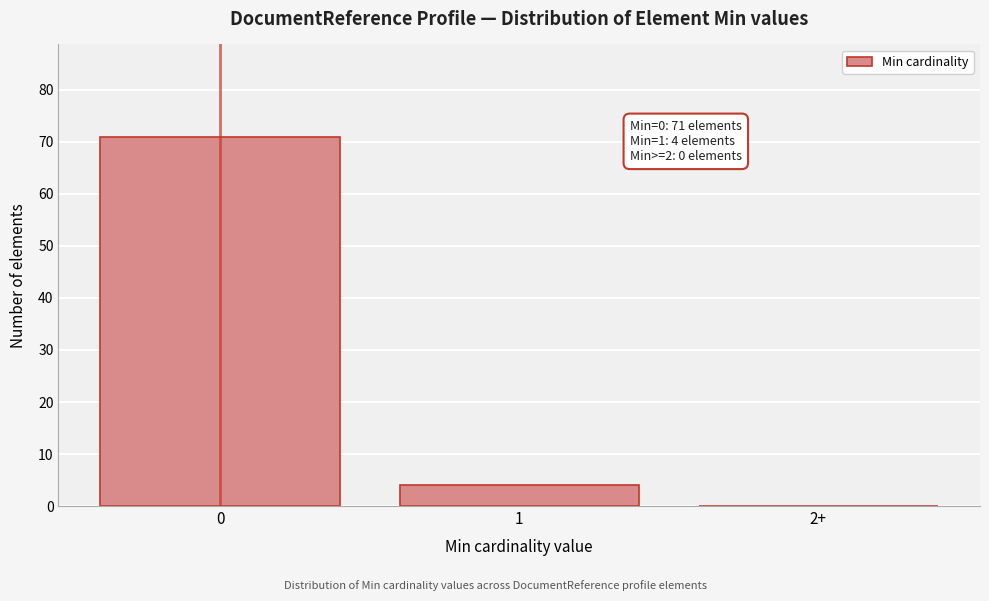

Reading right to left, transcribe all the data shown in this chart.

2+=0	1=4	0=71